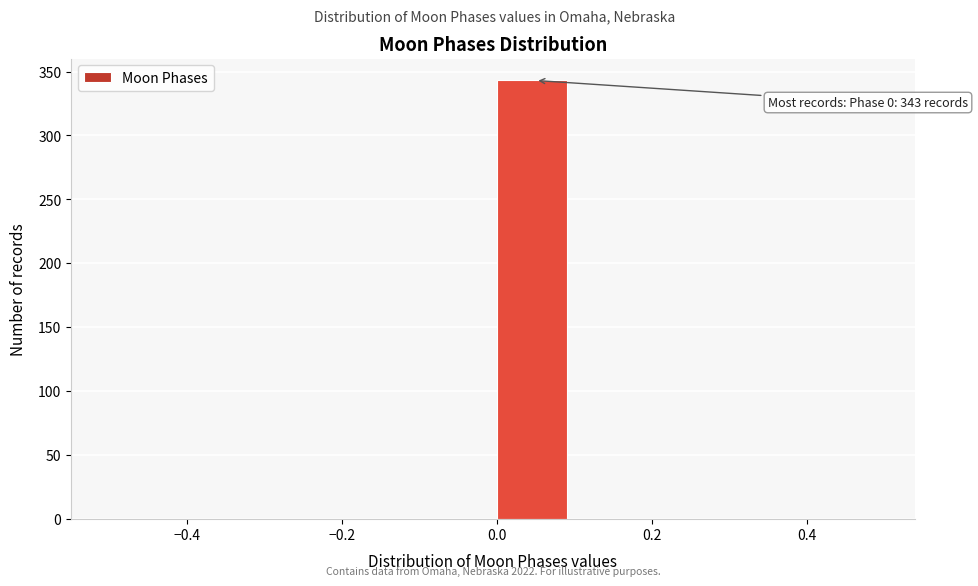

Which range on the x-axis has the tallest bar?

0.0 to 0.1